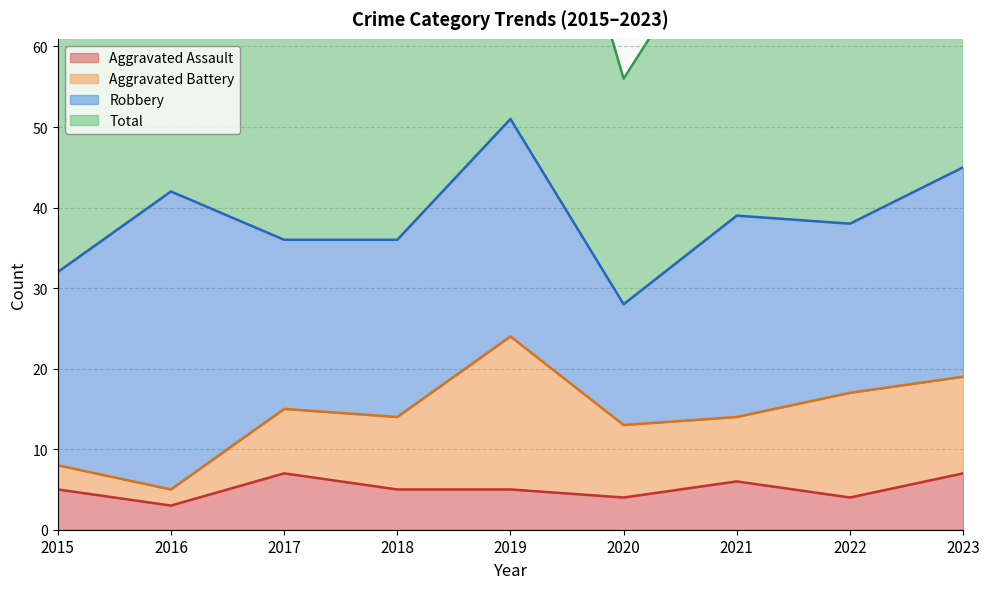

How many values in the Total series are below 77?

4